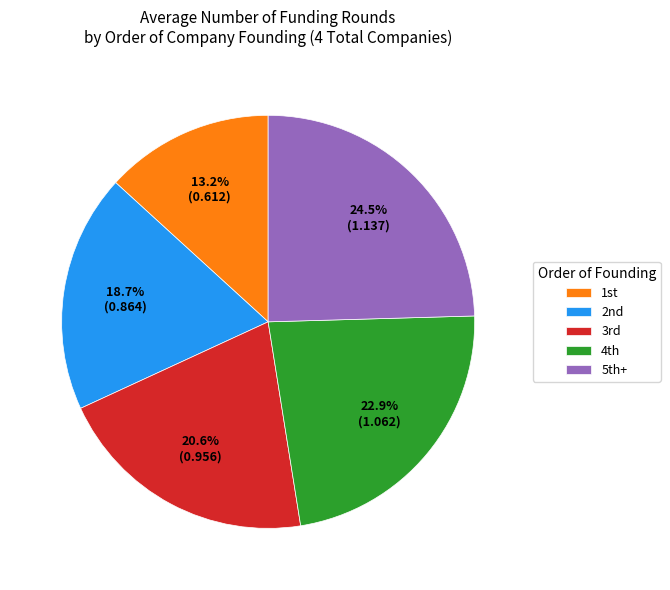

Which slice is the smallest?

1st